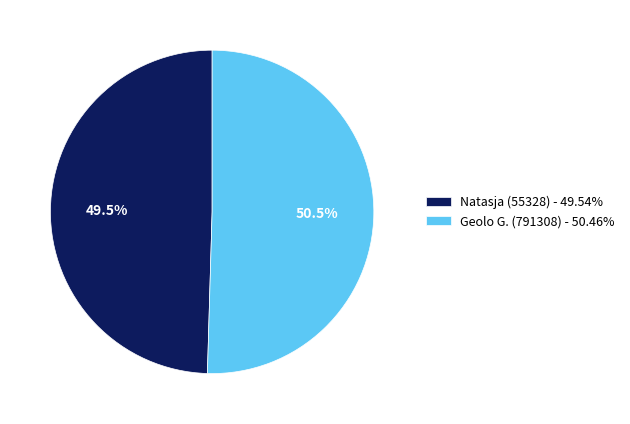

What is the total percentage of Geolo G. (791308) and Natasja (55328)?

100.0%